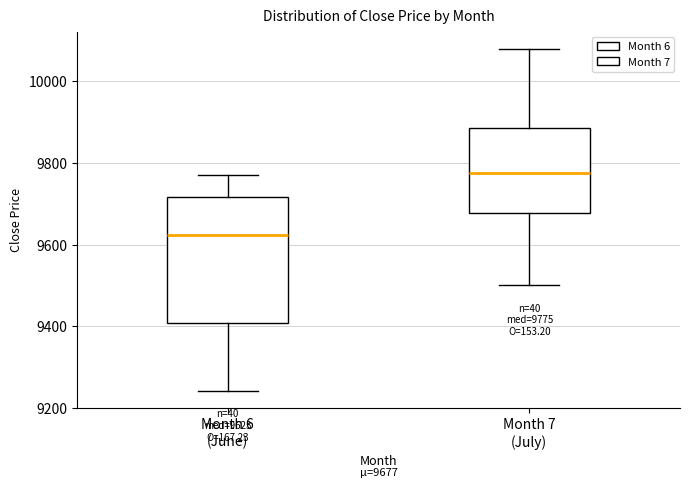

Which box's median line is the lowest?

Month 6 (June)